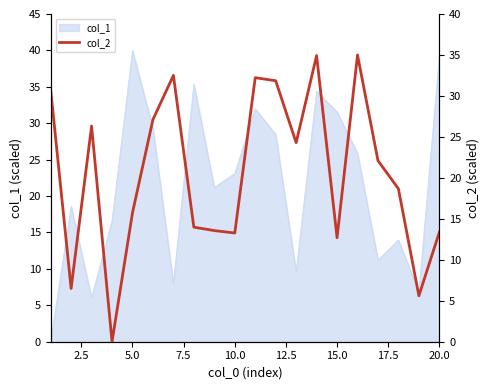

Is it true that the value at 12.5 is 27.1?

True